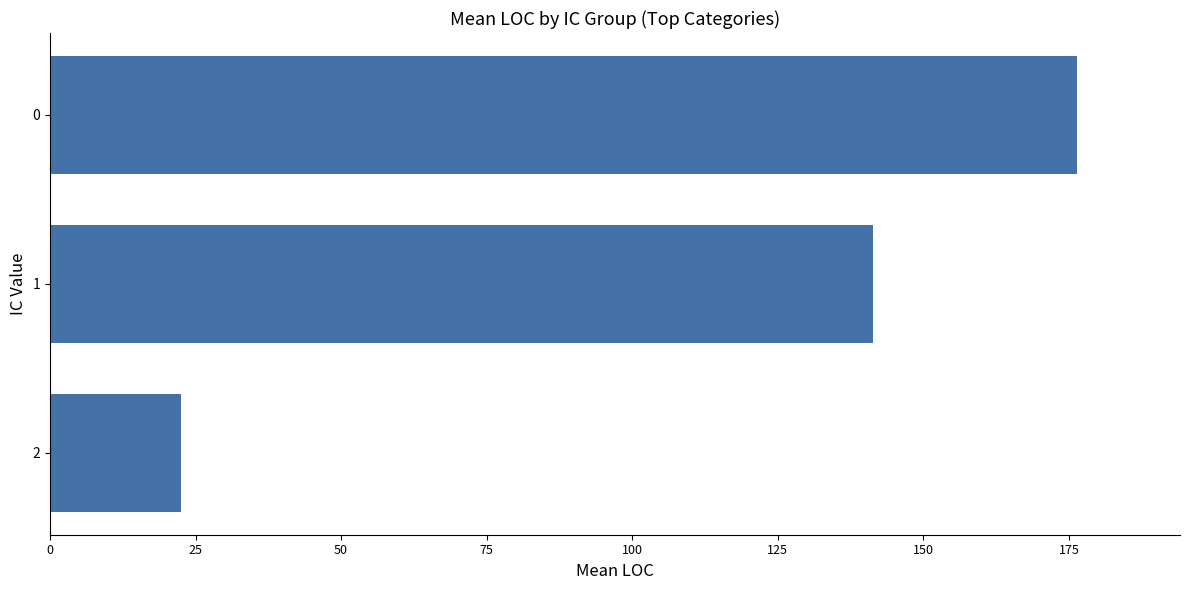

Rank the categories by value from lowest to highest.

2, 1, 0